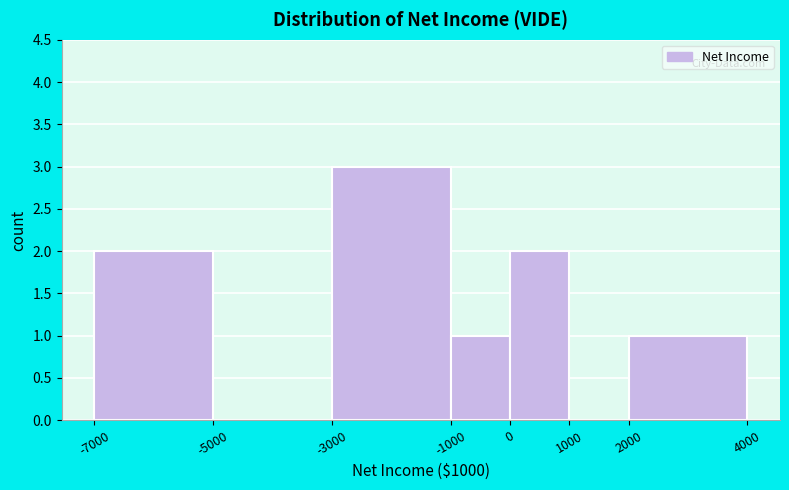

Reading left to right, list every bar in this chart as the range it spans on the x-axis followed by its height. The values are not printed on the chart, so give them approximately, as read against the axis.

-7000 to -5000: 2
-5000 to -3000: 0
-3000 to -1000: 3
-1000 to 0: 1
0 to 1000: 2
1000 to 2000: 0
2000 to 4000: 1